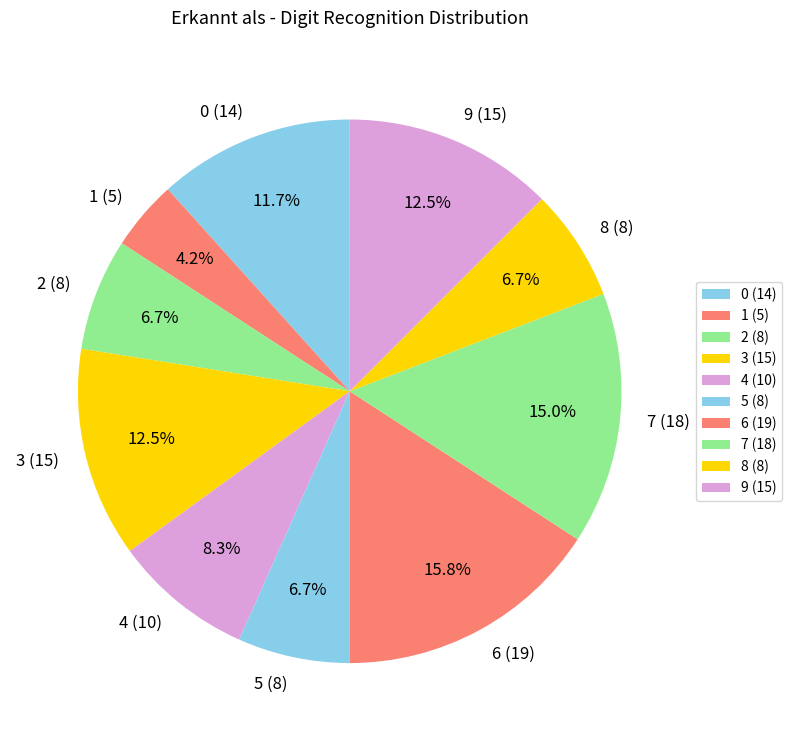

Which category has the smallest portion of the pie?

1